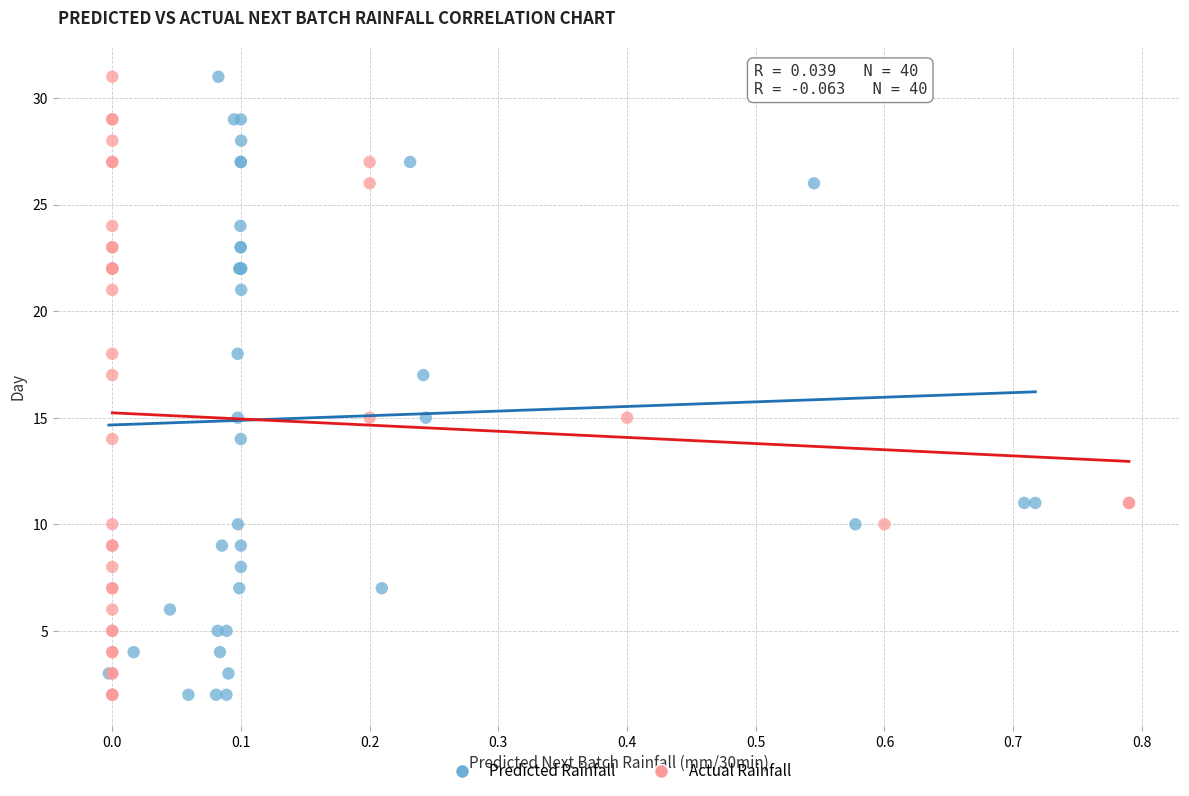

What are all the series names shown in the legend?

Predicted Rainfall, Actual Rainfall